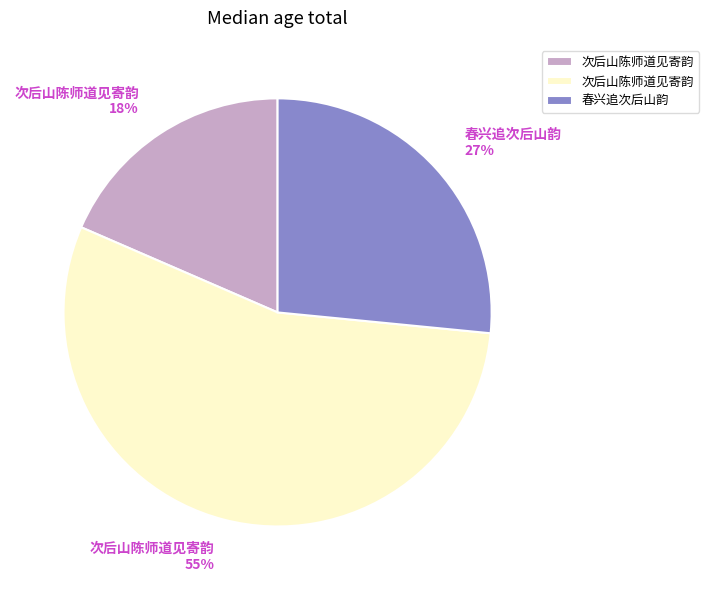

Which slice is the largest?

次后山陈师道见寄韵 55%